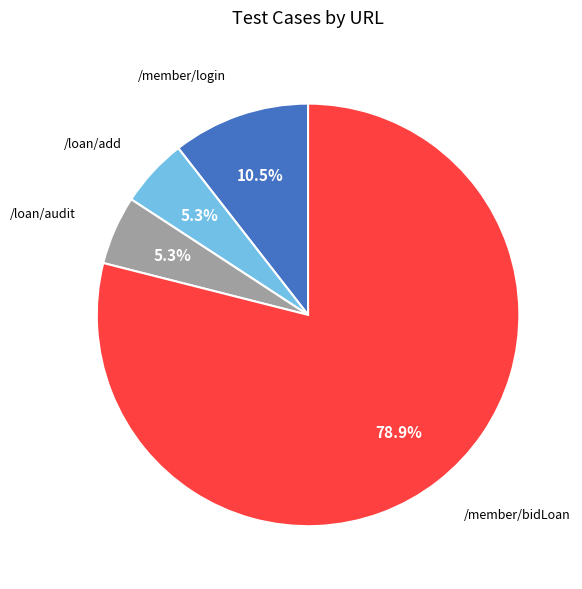

Which slice is the largest?

/member/bidLoan